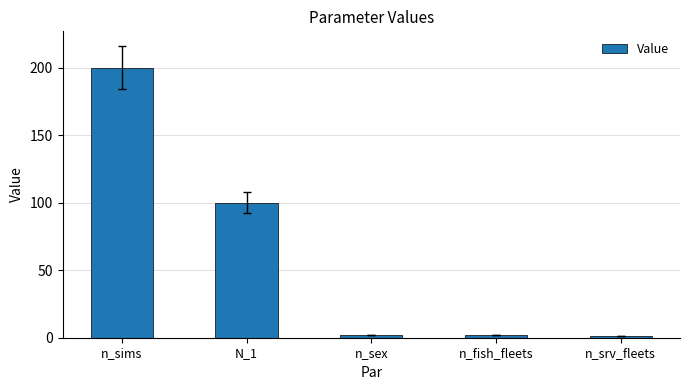

Reading left to right, list all the values displayed in this chart.

n_sims=200	N_1=100	n_sex=2	n_fish_fleets=2	n_srv_fleets=1